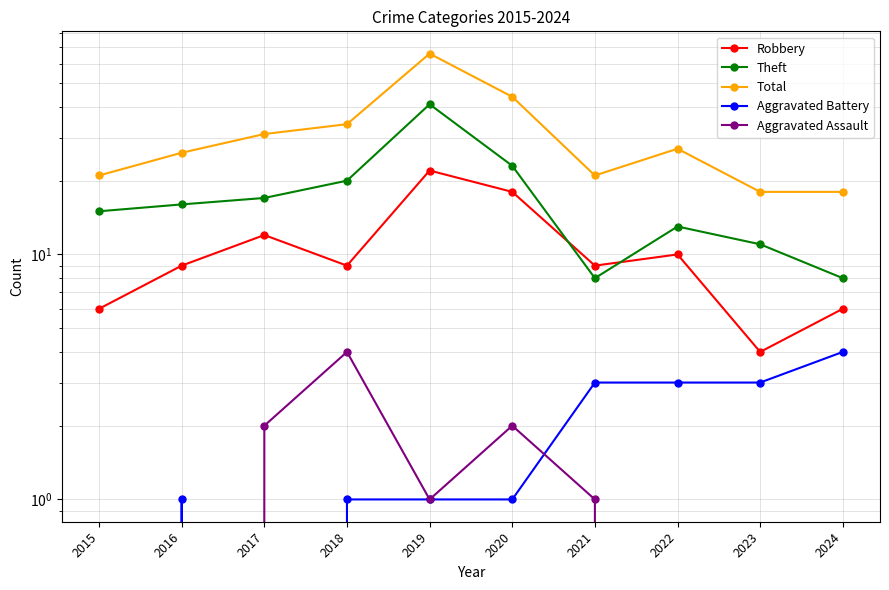

At how many categories does at least one series exceed 49?

1